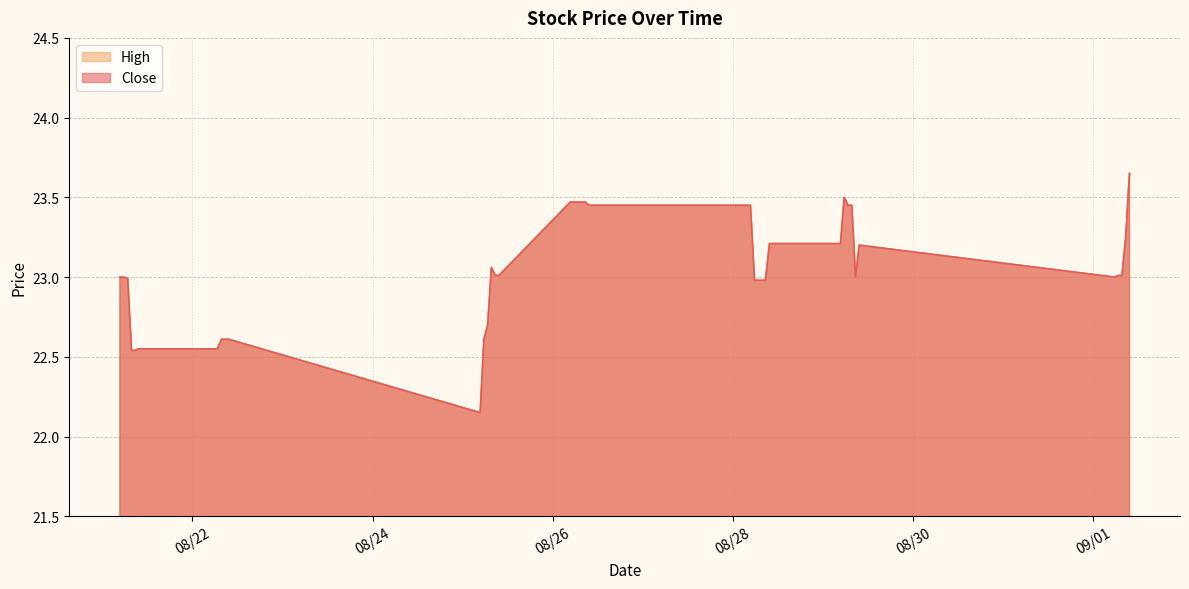

What is the difference between the maximum and second lowest values in the Close series?

1.1